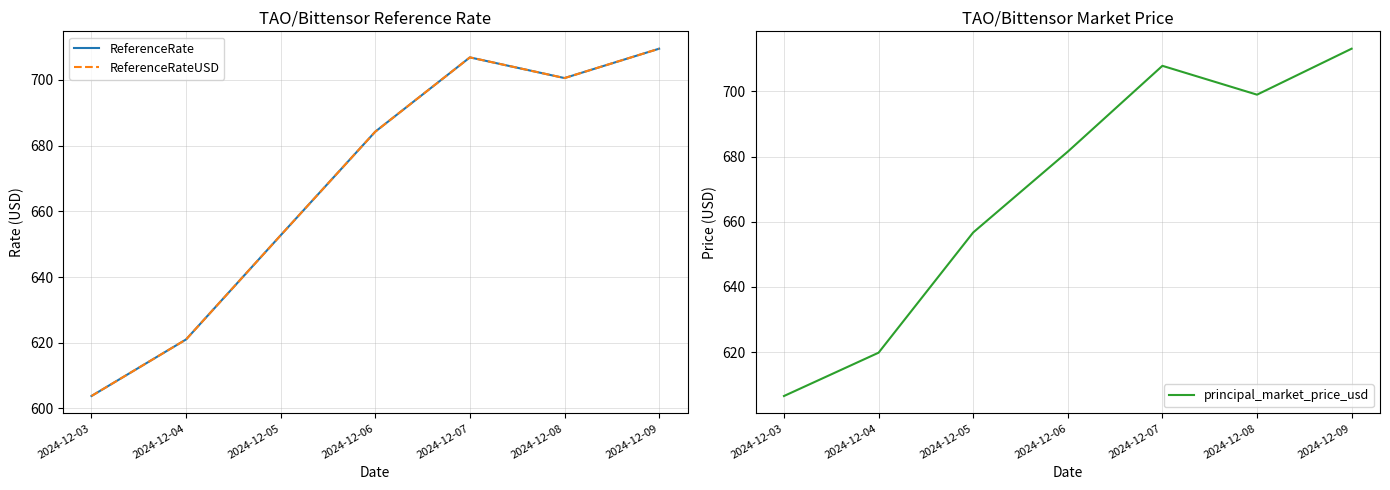

What is the difference between the principal_market_price_usd values at 2024-12-08 and 2024-12-04?

79.2